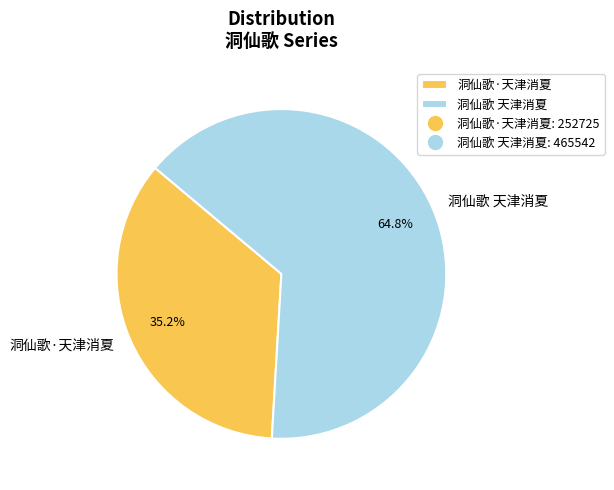

Which category has the biggest portion of the pie?

洞仙歌 天津消夏